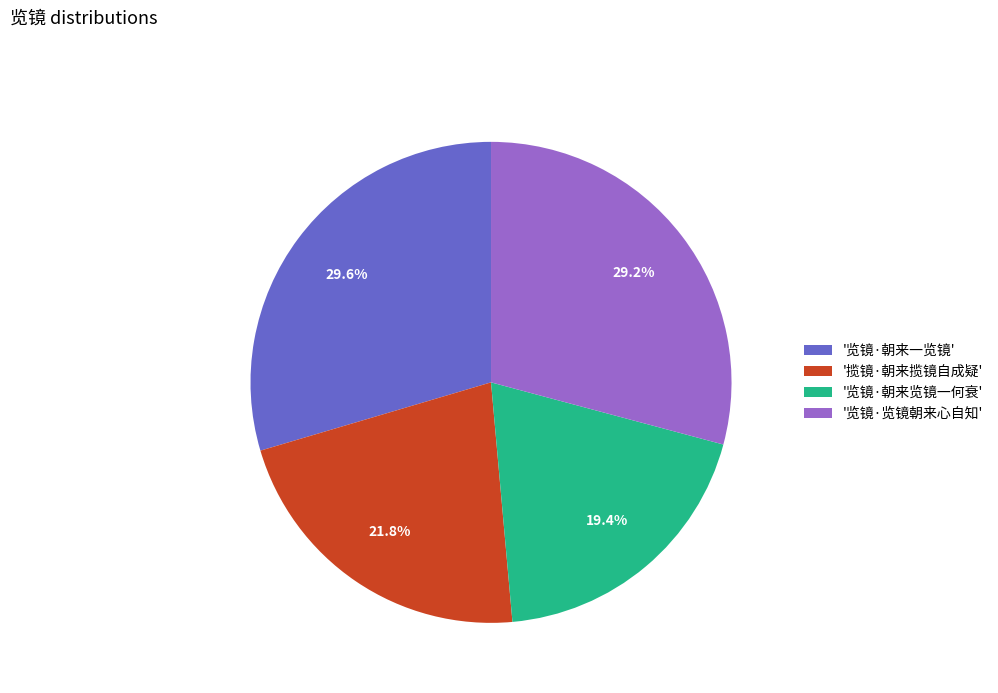

Combined, do '览镜·朝来览镜一何衰' and '览镜·览镜朝来心自知' account for over 50%?

No